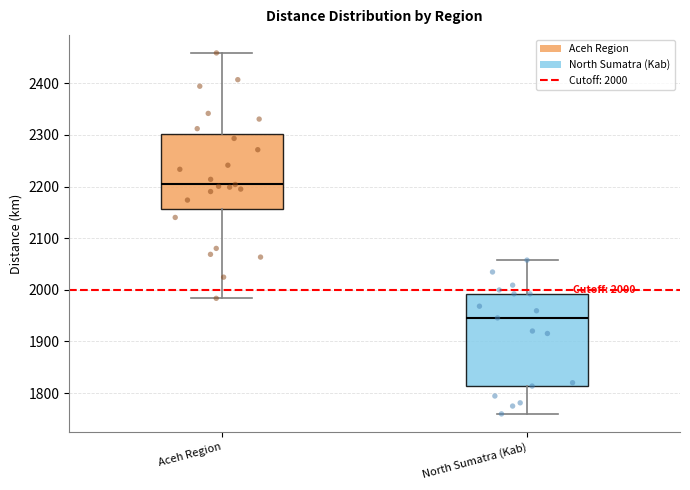

Which box's median line is the lowest?

North Sumatra (Kab)